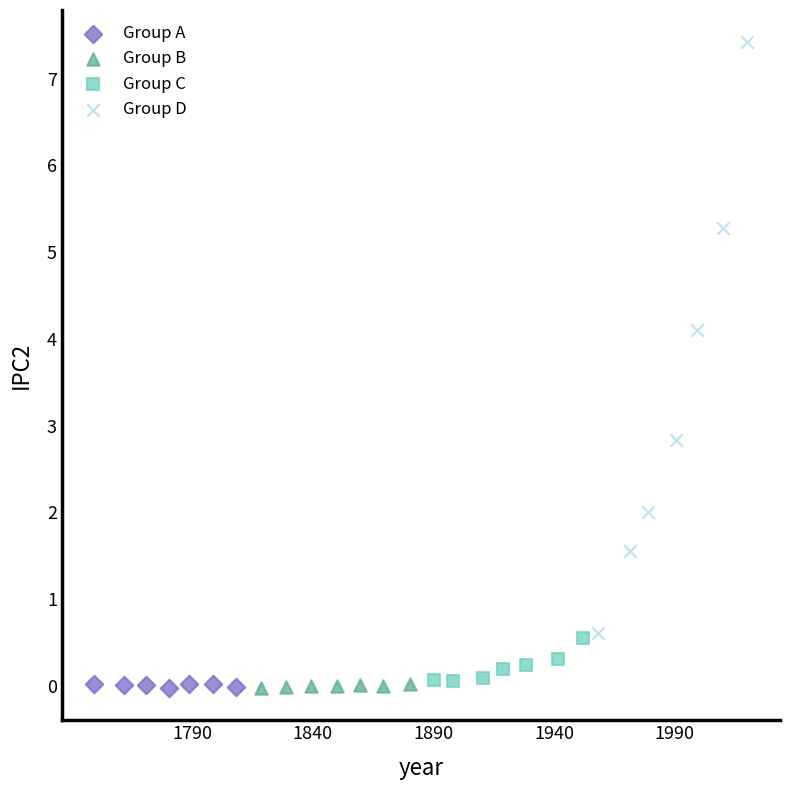

Which series has the widest spread of Y values?

Group D